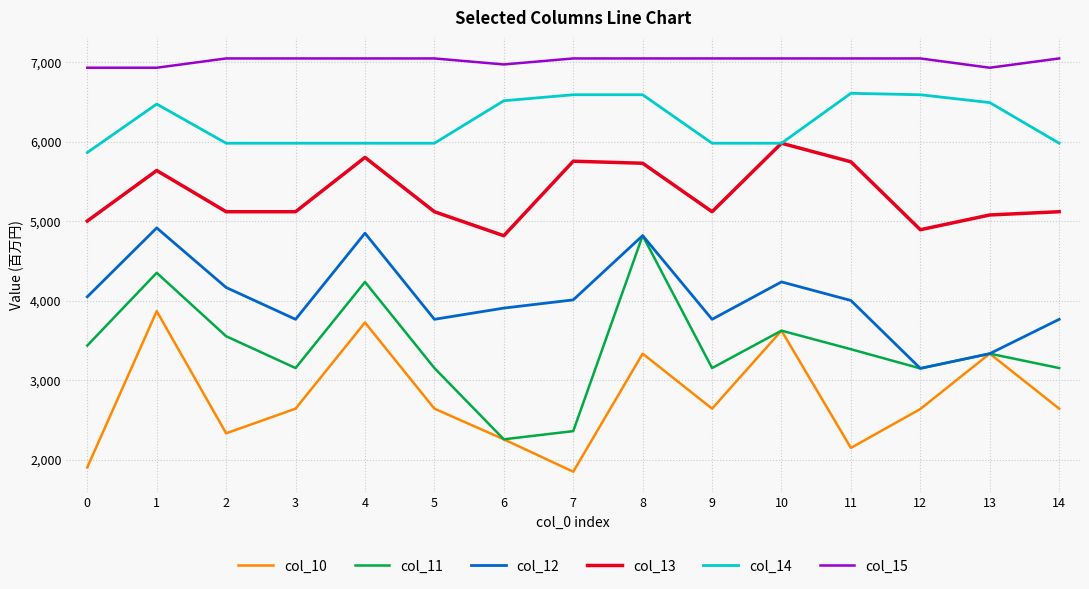

Where does the col_13 series first go above 5119?

1